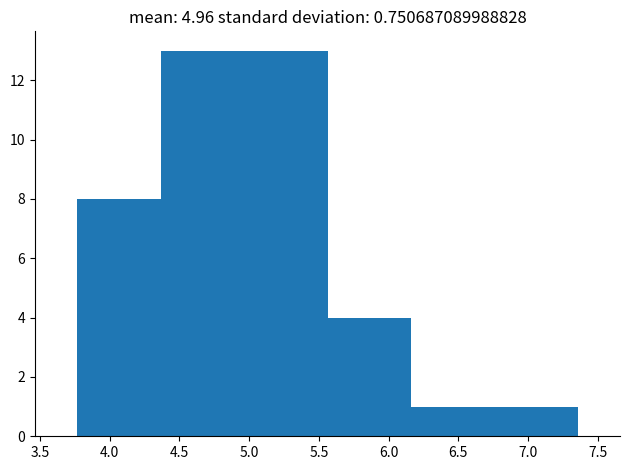

Reading left to right, transcribe this chart: for each bar, give the range it covers on the x-axis and its height. Neither the bar edges nor the heights are printed on the chart, so give them approximately, as read against the axes.

3.75 to 4.35: 8
4.35 to 4.95: 13
4.95 to 5.55: 13
5.55 to 6.15: 4
6.15 to 6.75: 1
6.75 to 7.35: 1